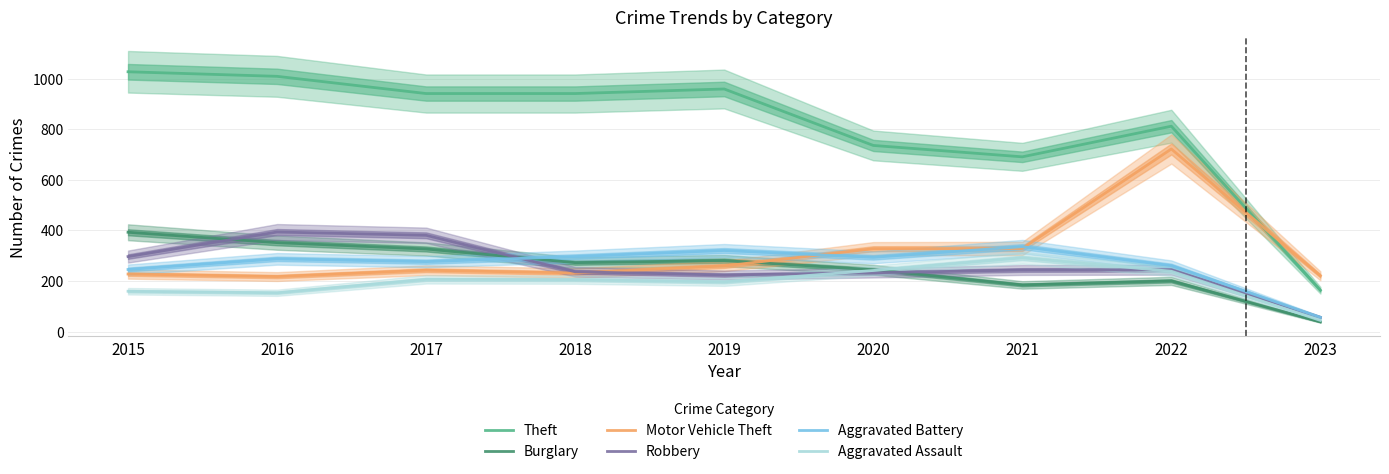

True or false: Theft has more than 1 interior local peaks.

True